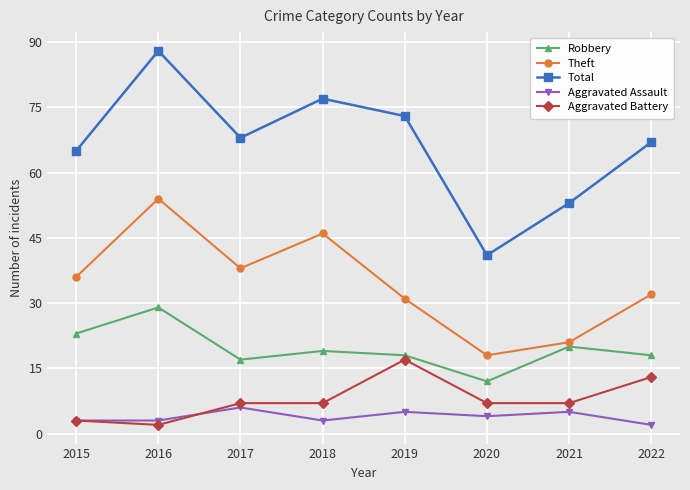

How many series are shown in this chart?

5